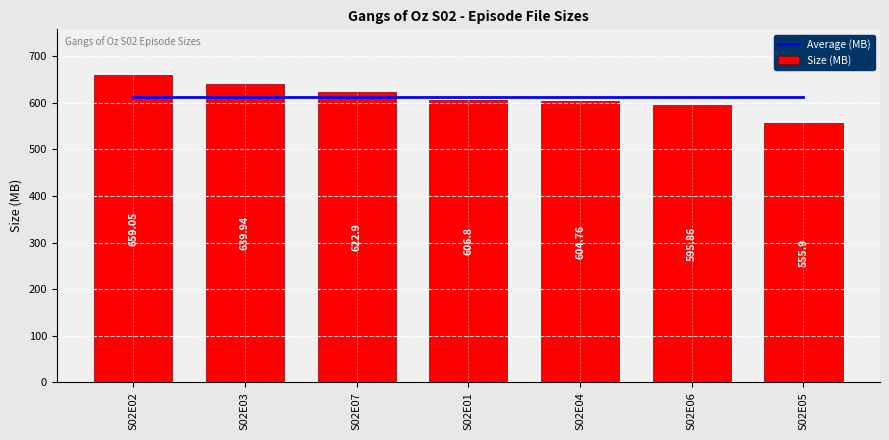

The value of Size (MB) at S02E05 is 555.9. True or false?

True